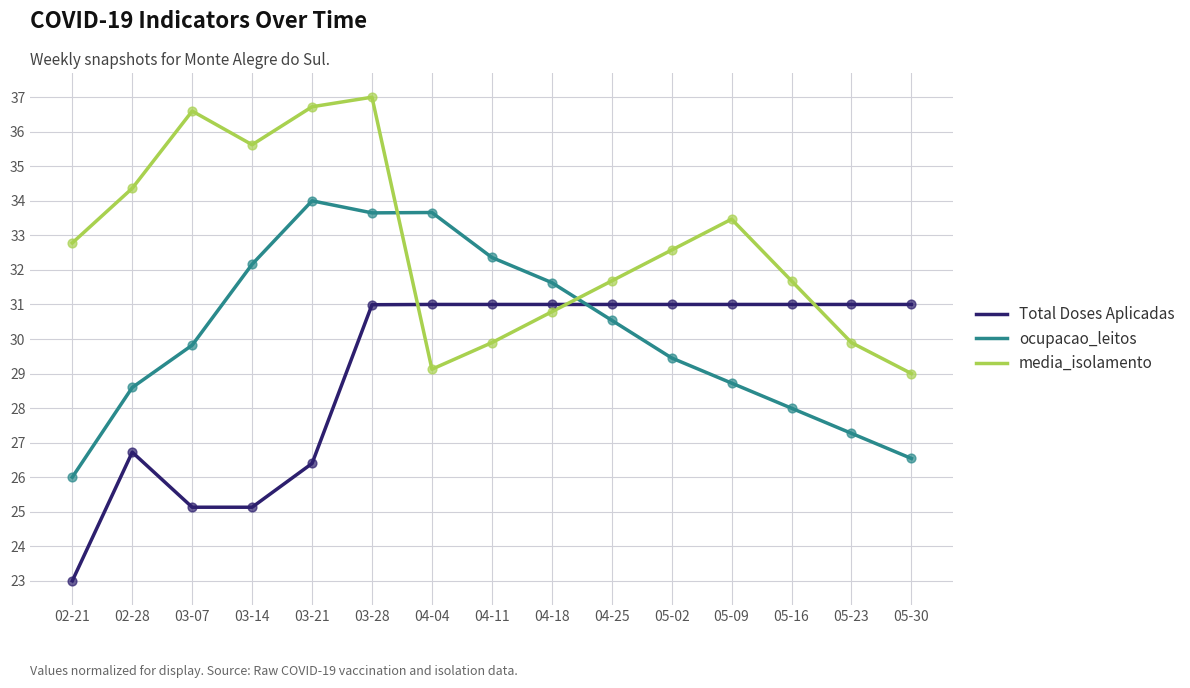

What is the spread (max minus min) of values at 03-21?

10.3